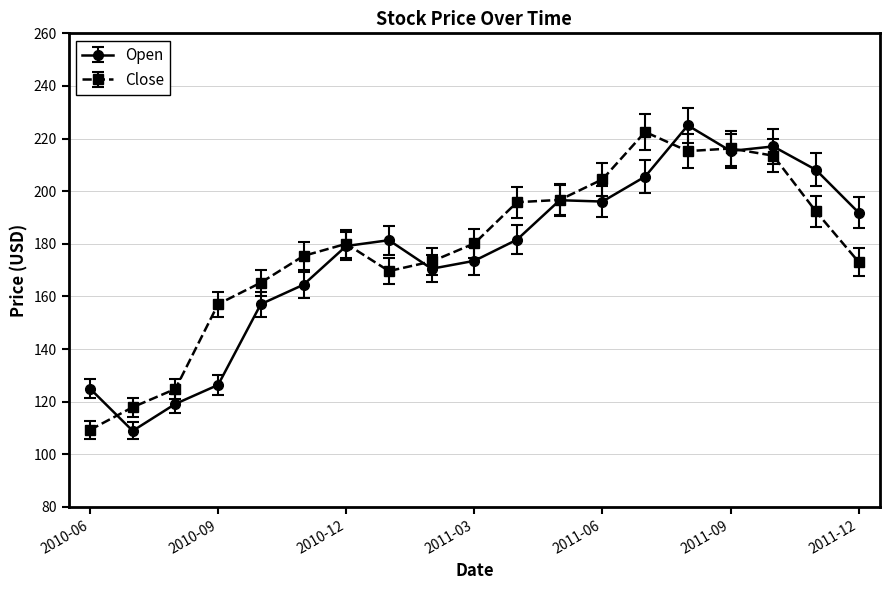

What is the value of the Close point at the 9th from the left?

173.3